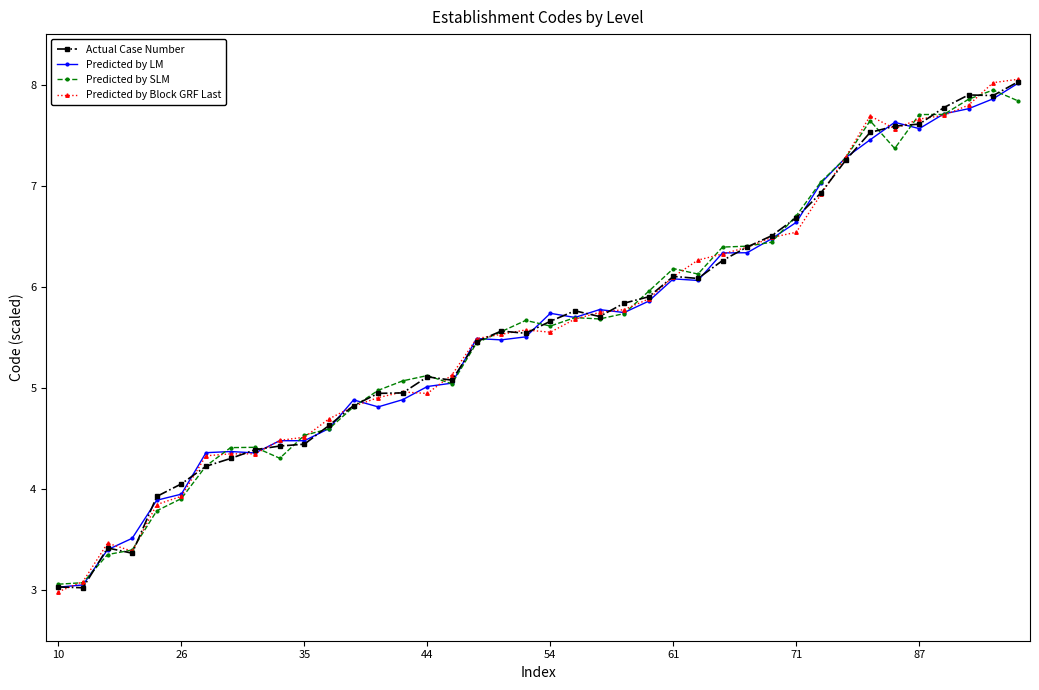

What is the value of the Predicted by SLM point at the 12th from the left?

4.6